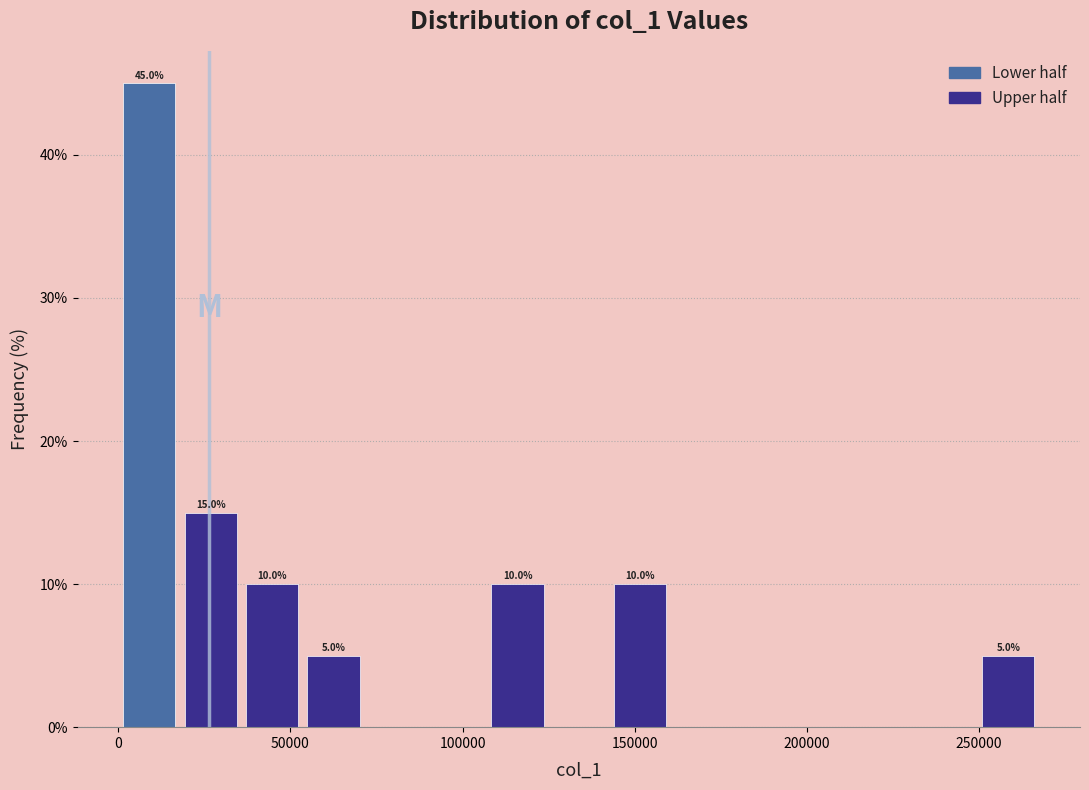

Read against the x-axis, roughly where is the centre of the tallest bar?

10000